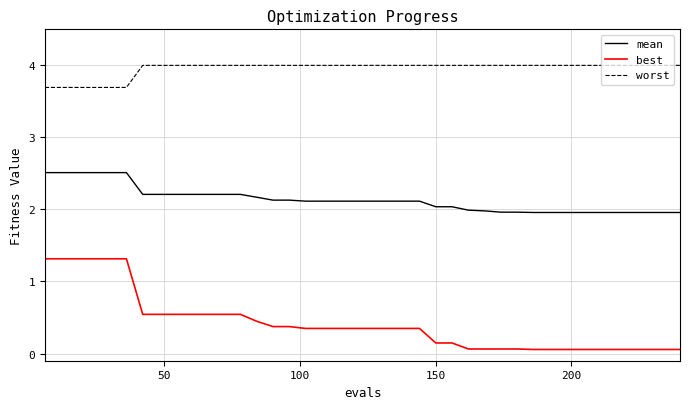

True or false: mean and worst cross at least once.

False